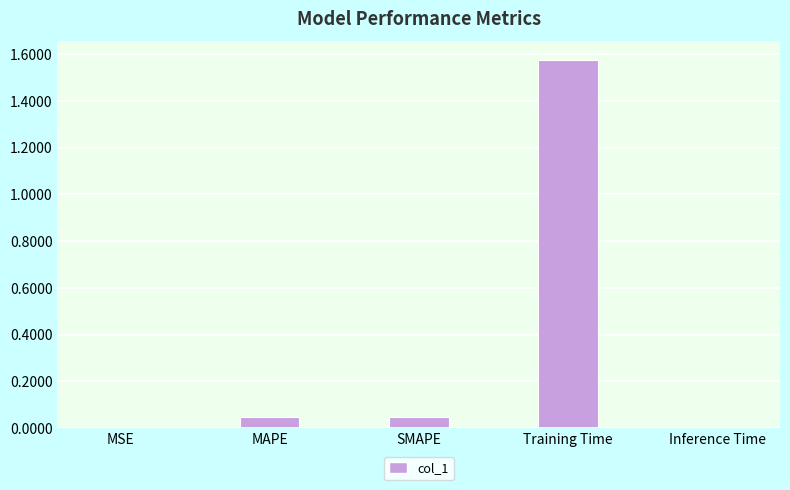

Is it true that the value at Training Time is 2.1?

False